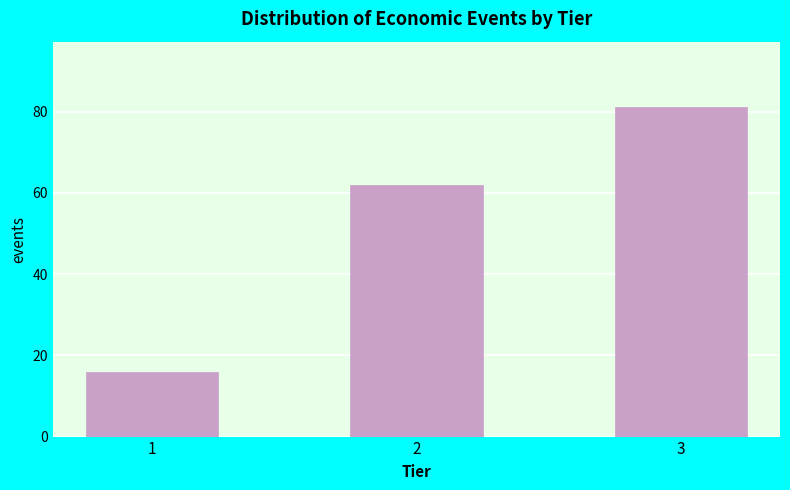

Reading left to right, transcribe all the data shown in this chart.

1=16	2=62	3=81